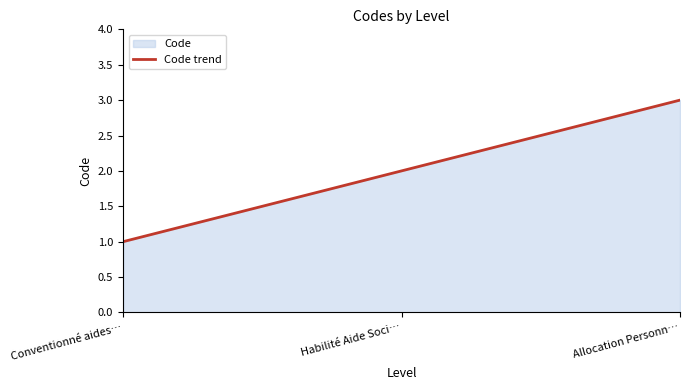

Between Habilité Aide Sociale and Allocation Personnalisée d'Autonomie, which is larger?

Allocation Personnalisée d'Autonomie